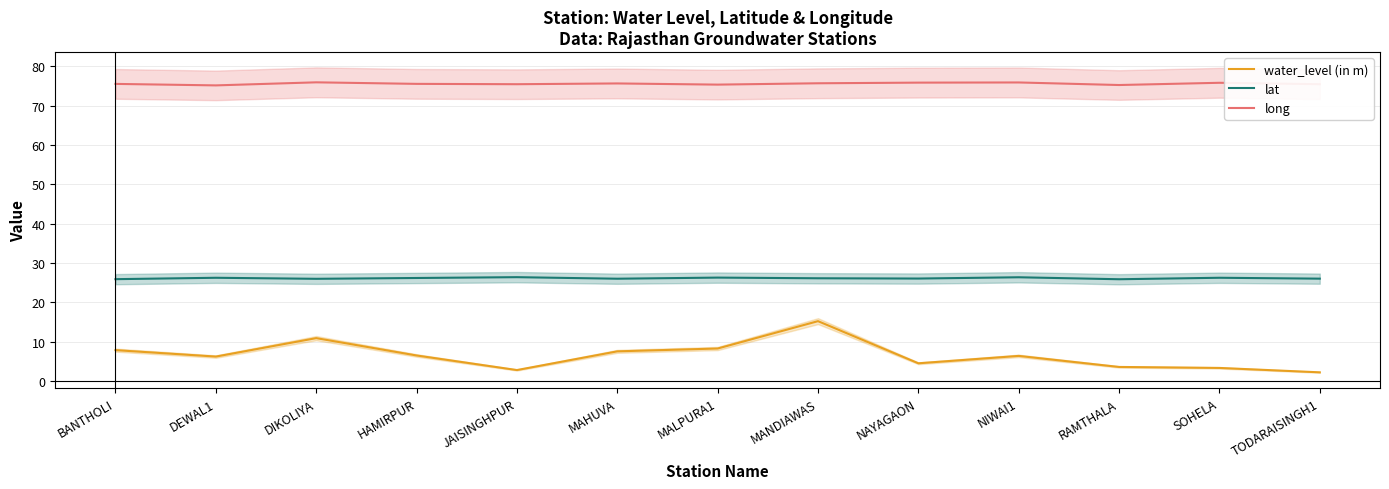

What is the difference between the second highest and second lowest values in the long series?

0.7